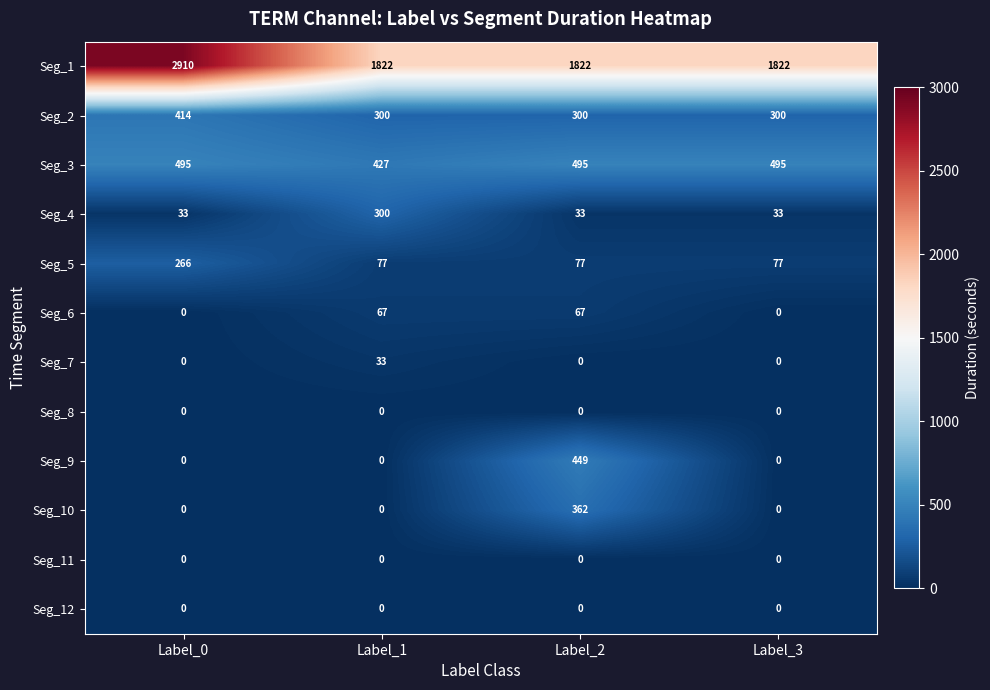

What is the average value of the Seg_3 series?

478